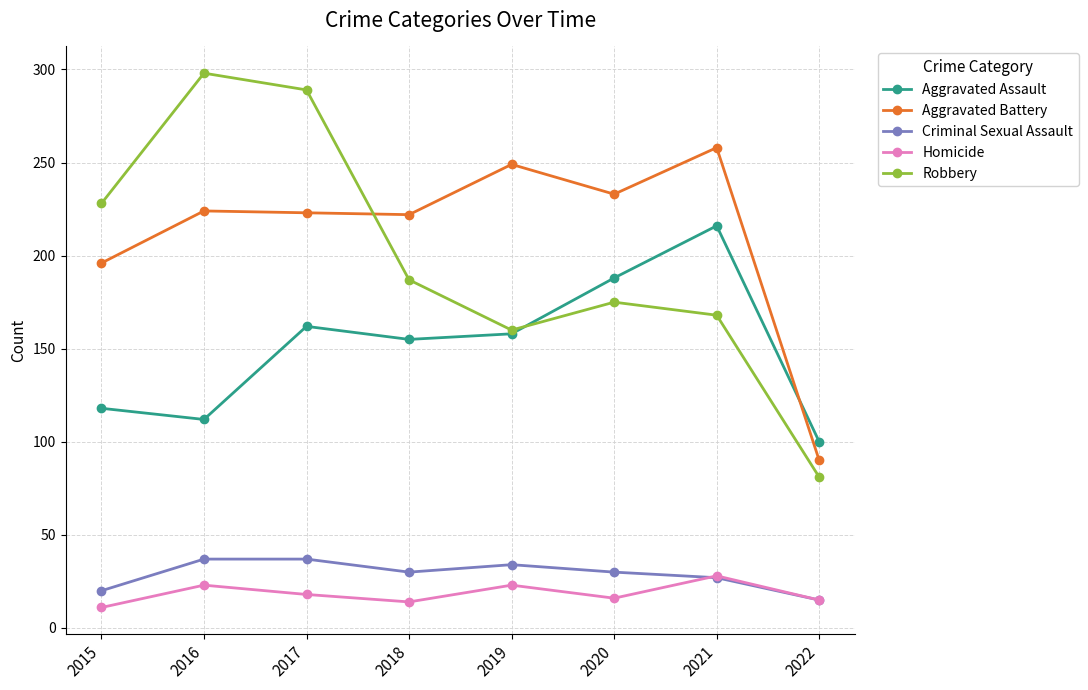

How many categories are shown in the chart?

8